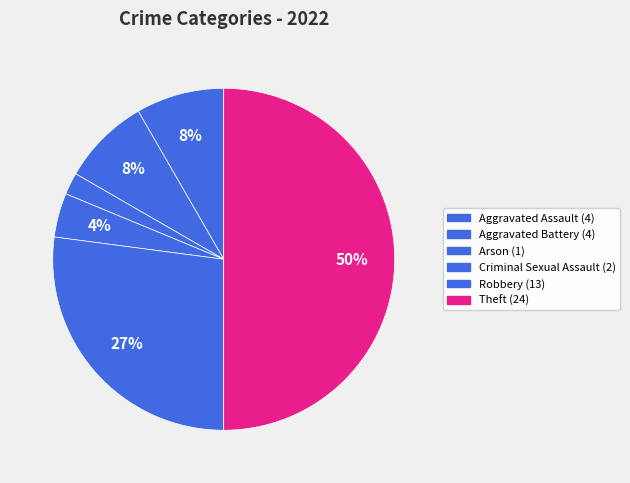

Combined, what portion of the pie is Aggravated Assault and Arson?

10.4%